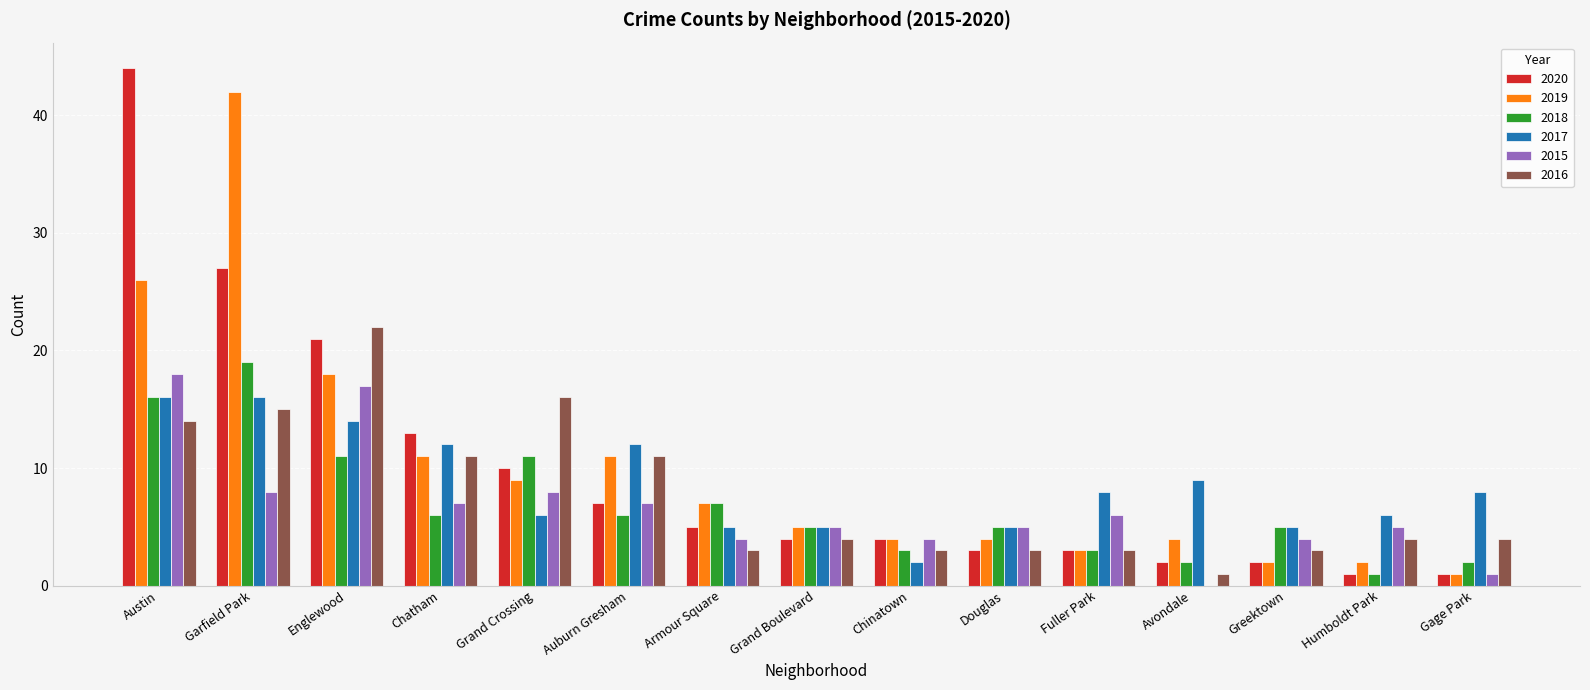

At which label does 2018 first exceed 5?

Austin